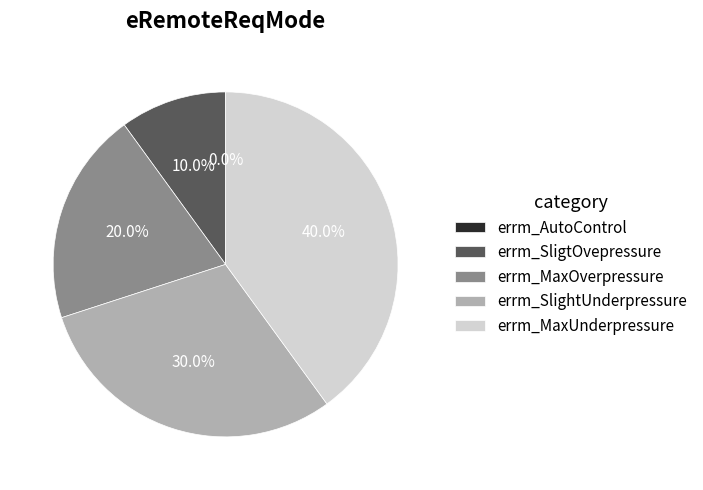

How many slices are in this pie chart?

5